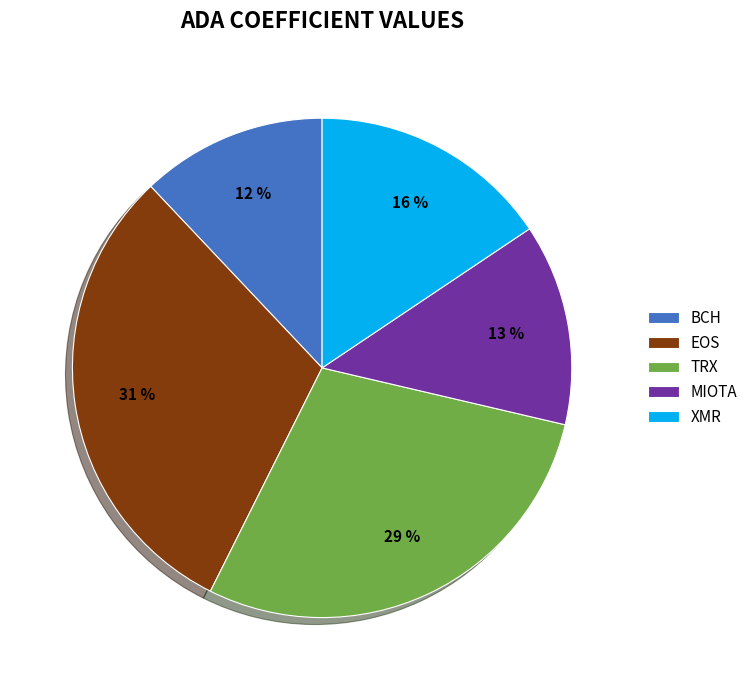

How many slices are in this pie chart?

5